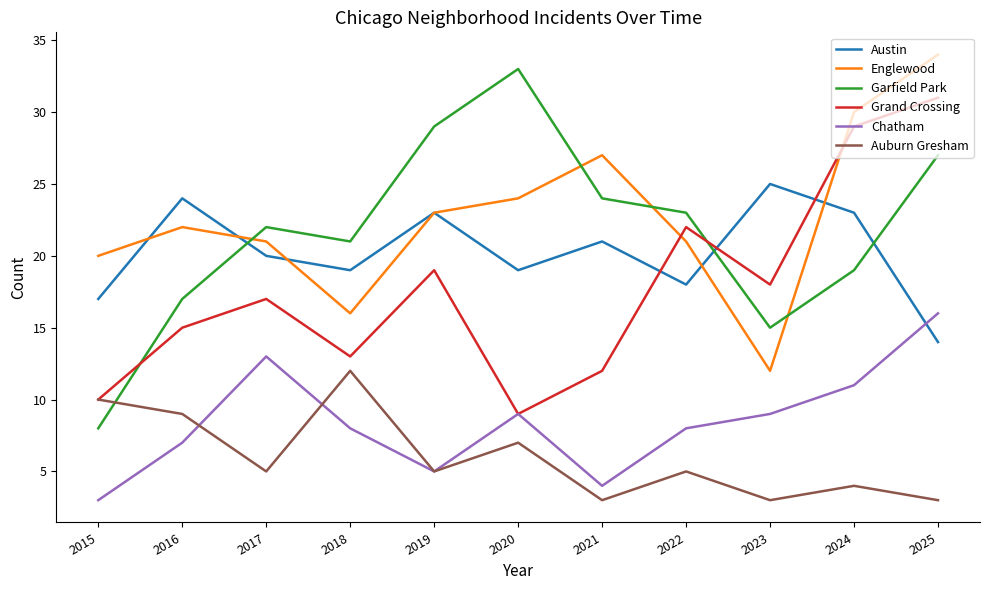

What is the minimum value for Austin?

14